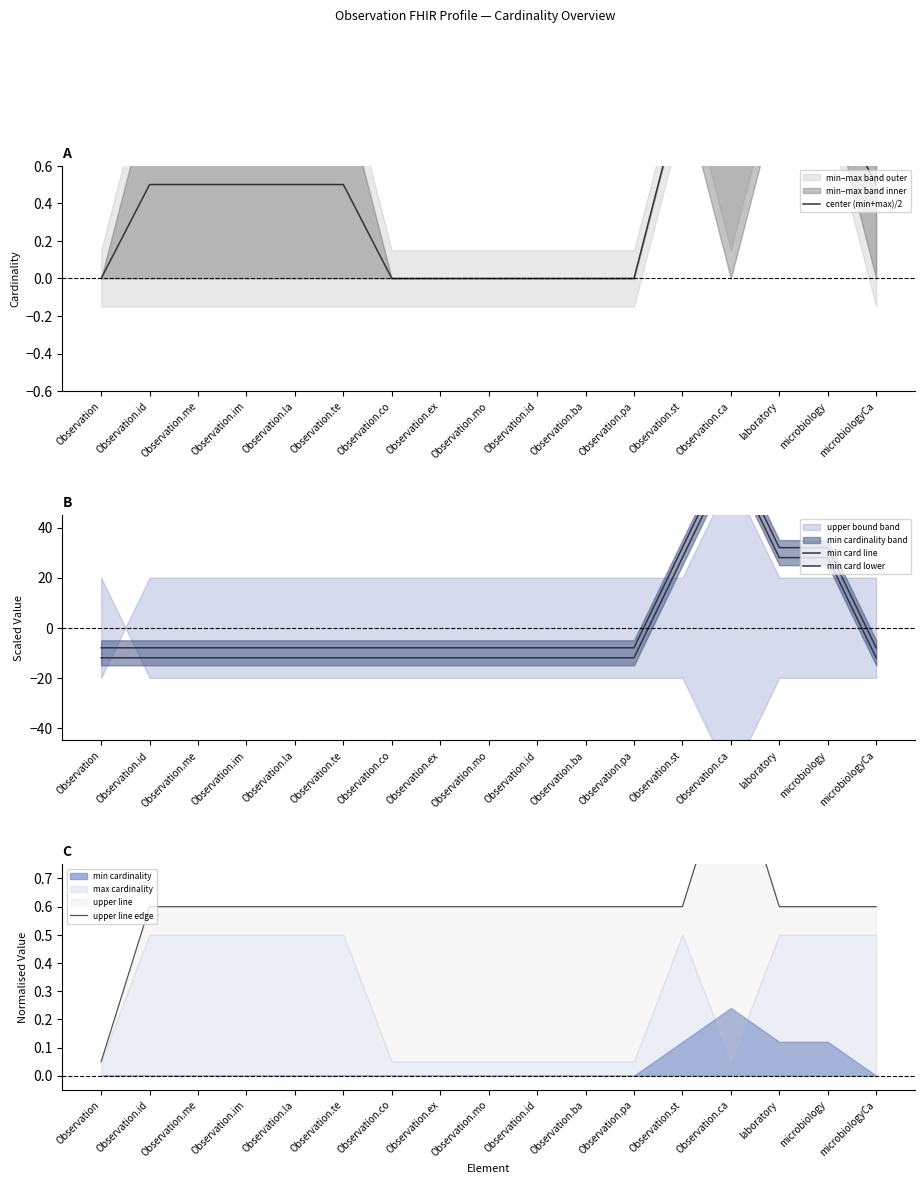

What is the label of the 7th point from the right?

Observation.ba